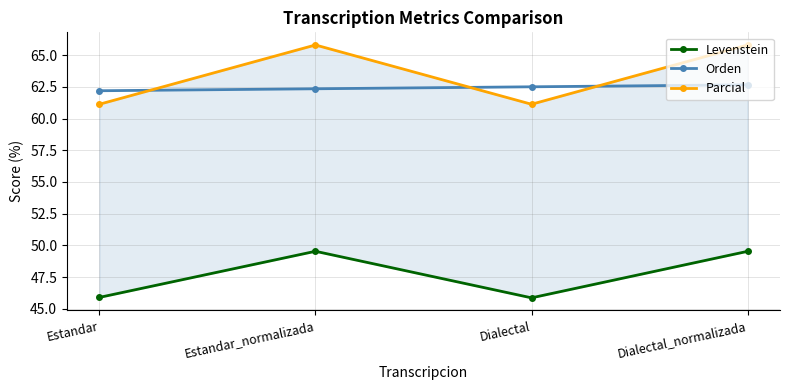

Does the chart have visible grid lines?

Yes